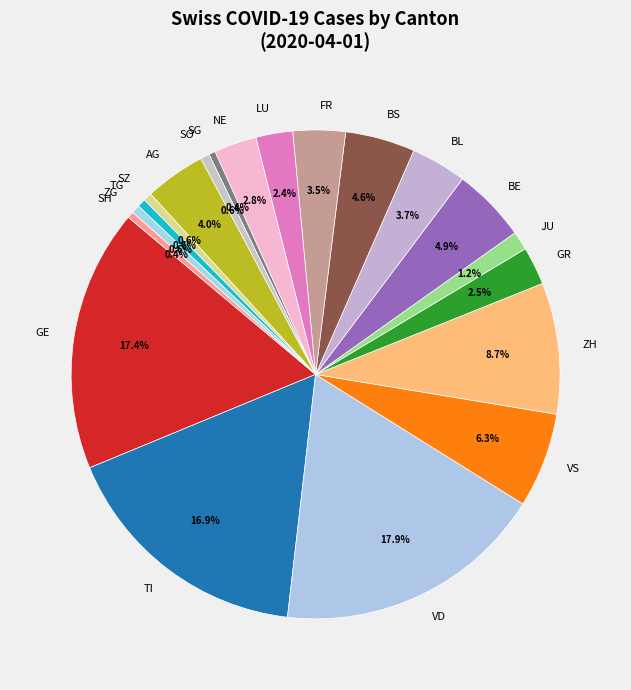

Count the number of slices in the pie.

20